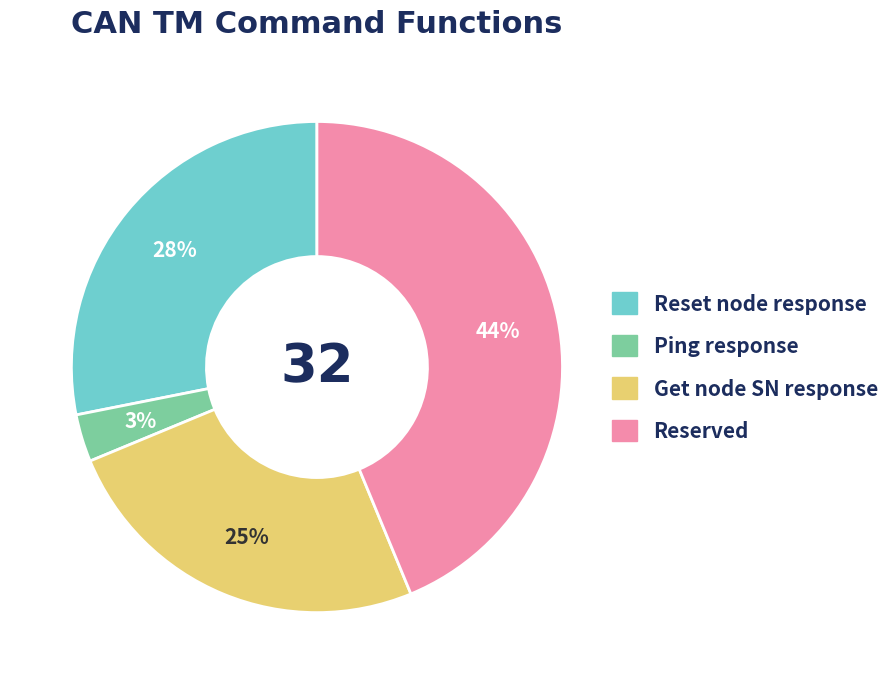

Do Get node SN response and Reset node response together represent more than half of the pie?

Yes